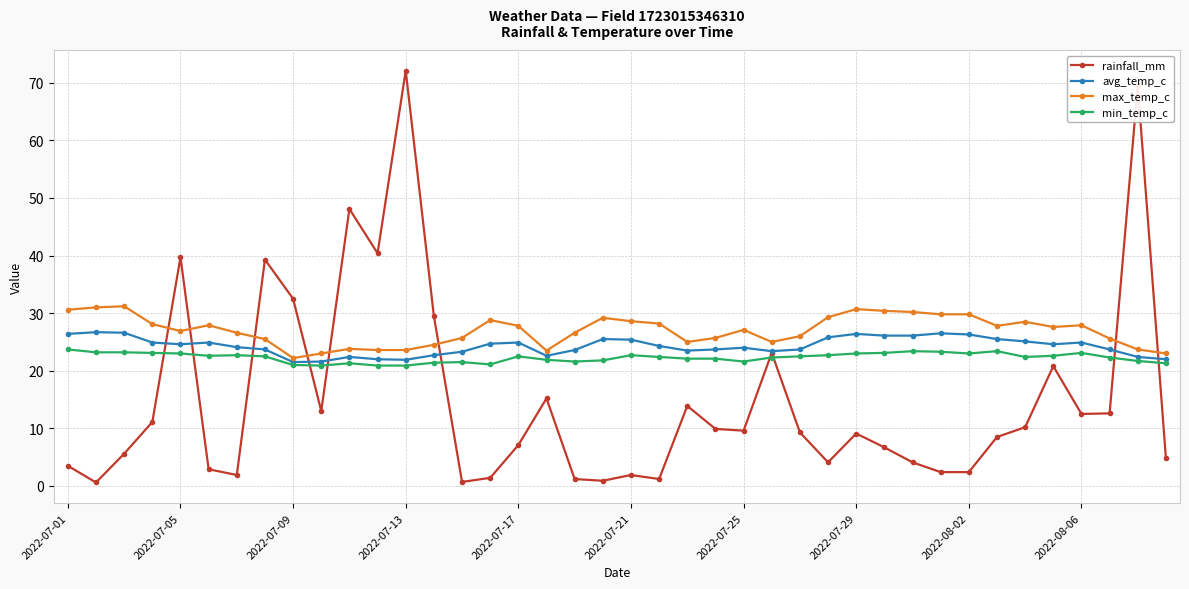

List the series in order of their peak value, highest first.

rainfall_mm, max_temp_c, avg_temp_c, min_temp_c